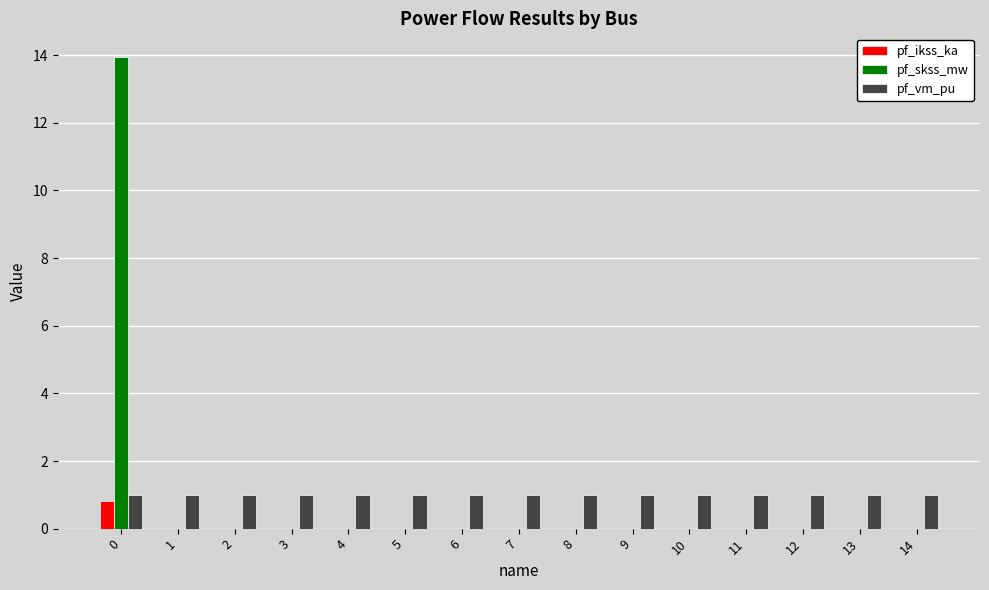

What is the maximum value shown in the chart?

14.0